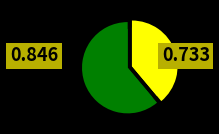

Between high and low, which is larger?

high